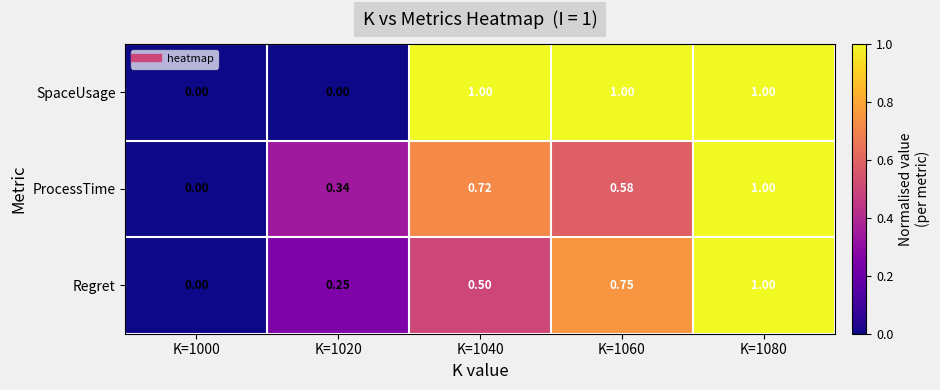

At K=1020, list the series in order from smallest to largest.

SpaceUsage, Regret, ProcessTime